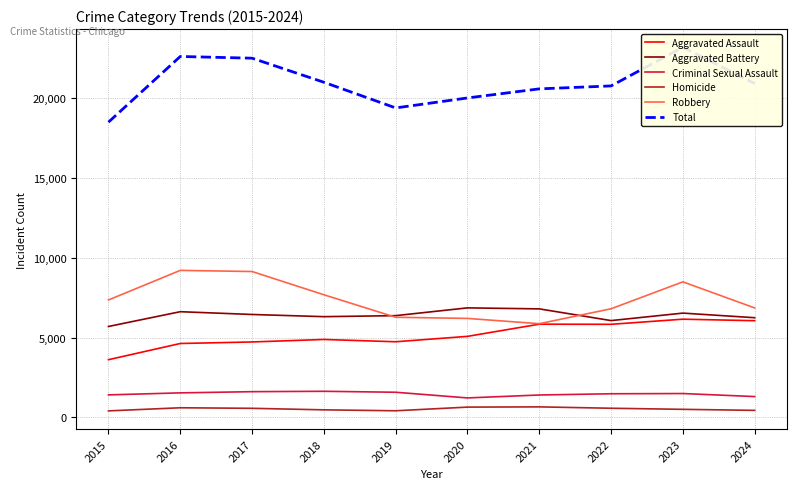

Reading right to left, transcribe all the data shown in this chart.

Aggravated Assault: 6064	6159	5838	5846	5082	4744	4888	4731	4635	3620
Aggravated Battery: 6251	6540	6071	6805	6868	6381	6317	6454	6628	5702
Criminal Sexual Assault: 1308	1498	1484	1407	1223	1579	1639	1615	1540	1414
Homicide: 443	508	576	662	647	418	476	572	606	411
Robbery: 6865	8499	6812	5876	6207	6279	7690	9147	9218	7364
Total: 20931	23204	20781	20596	20027	19401	21010	22519	22627	18511